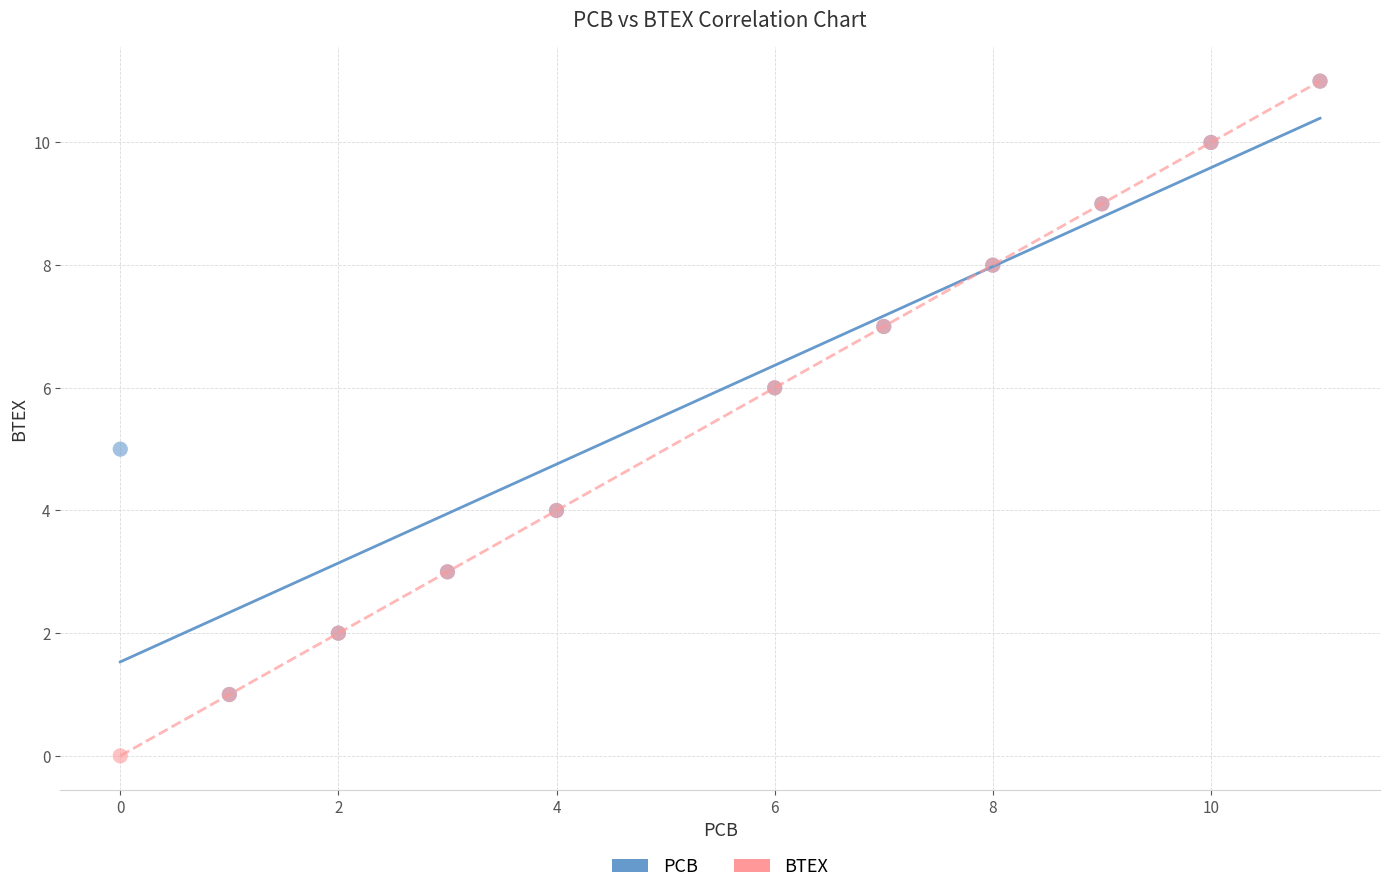

Which series contains the lowest Y value?

BTEX